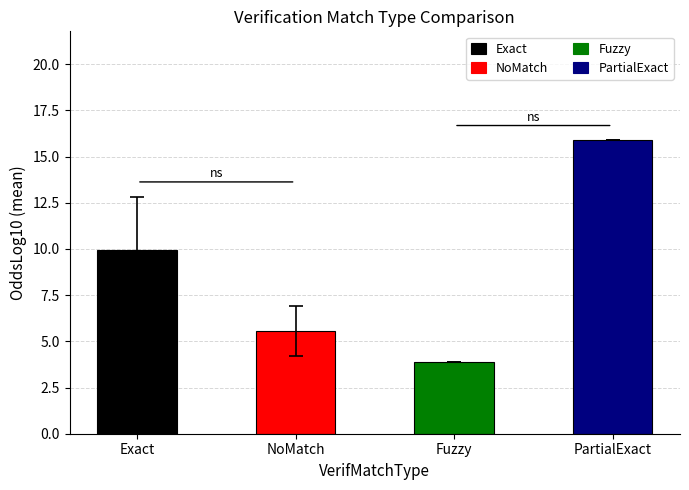

Where does the data first go above 9?

Exact